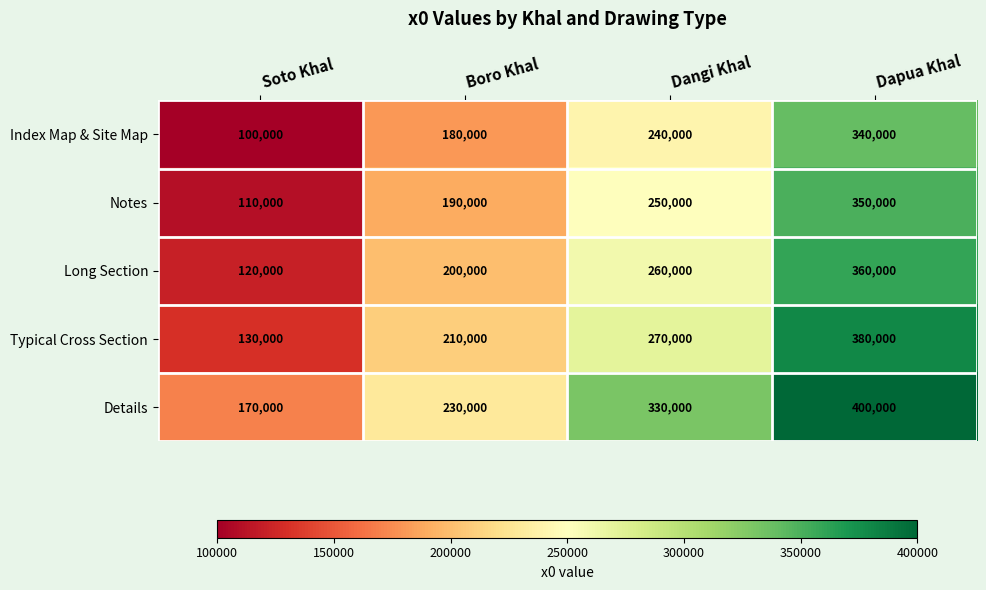

Reading left to right, list all the values displayed in this chart.

Index Map & Site Map: 100000	180000	240000	340000
Notes: 110000	190000	250000	350000
Long Section: 120000	200000	260000	360000
Typical Cross Section: 130000	210000	270000	380000
Details: 170000	230000	330000	400000